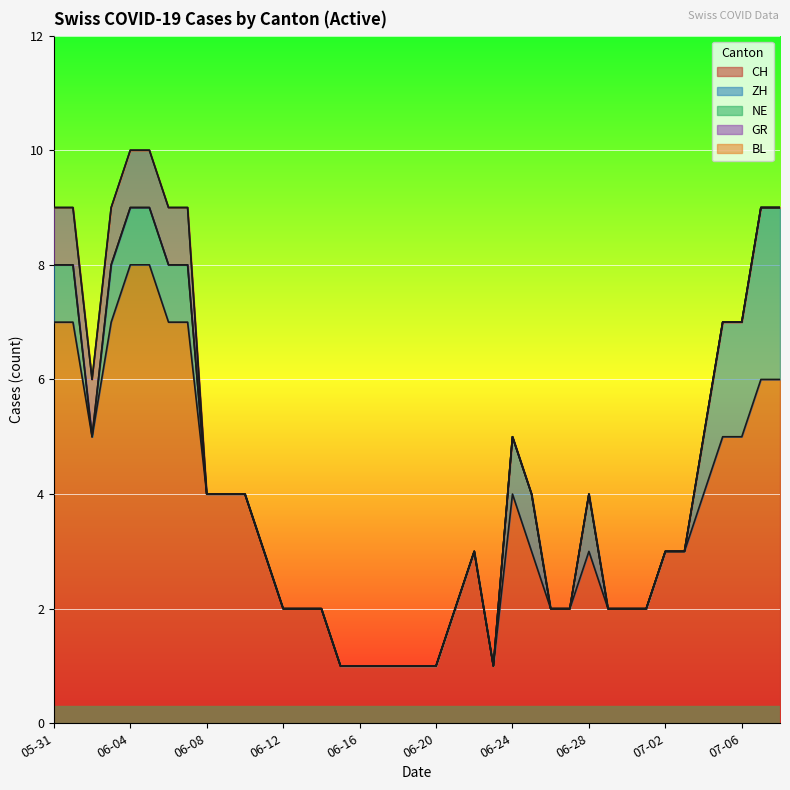

What is the difference between the maximum and second lowest values in the ZH series?

3